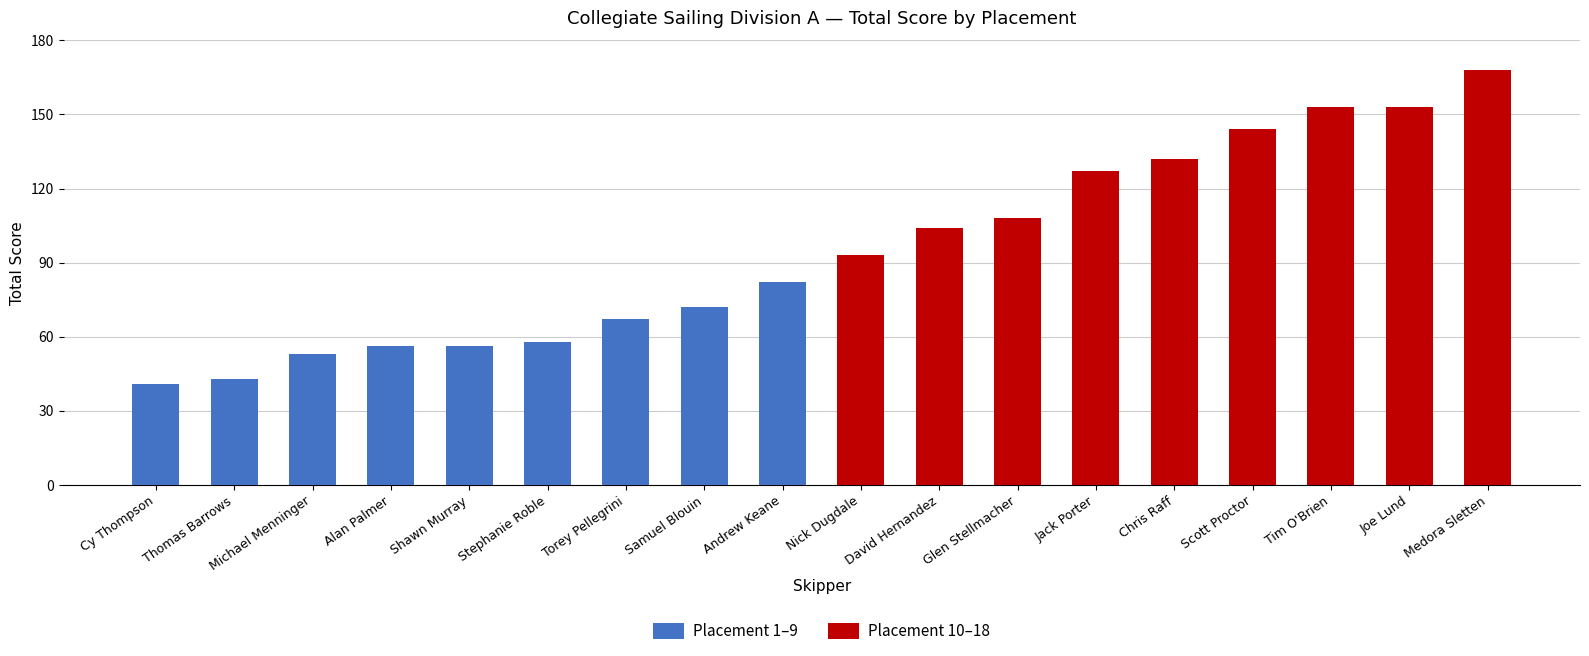

Rank the series by their maximum value, from lowest to highest.

Placement 1–9, Placement 10–18